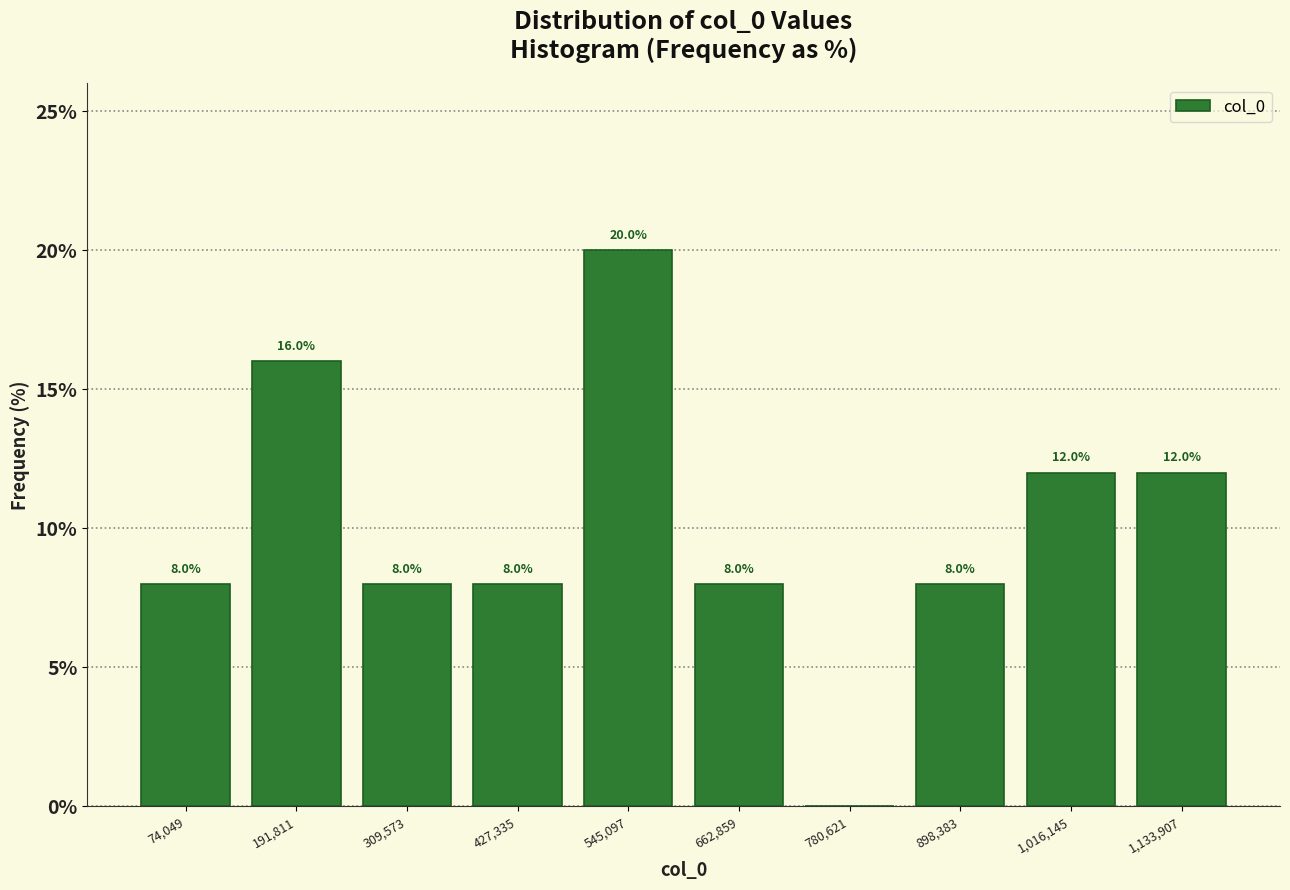

Over which range of the x-axis is the bar tallest?

480000 to 600000